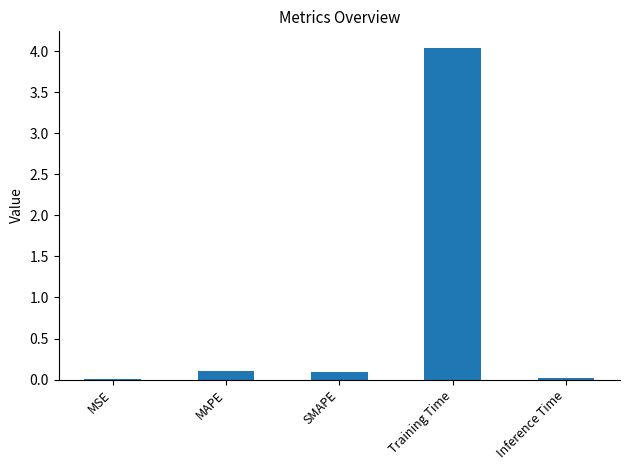

What is the maximum value shown in the chart?

4.0